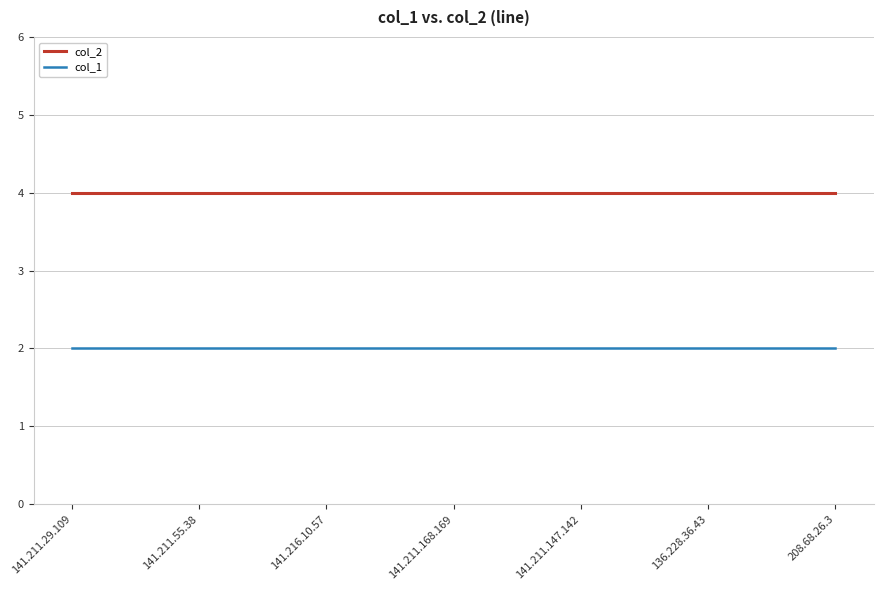

Is it true that col_2 equals 4 at 141.211.168.169?

True